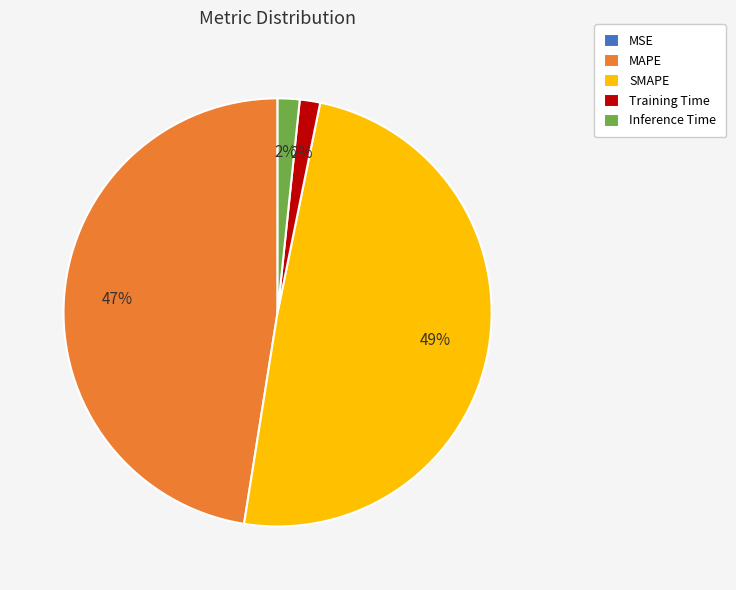

Combined, do Inference Time and SMAPE account for over 50%?

Yes